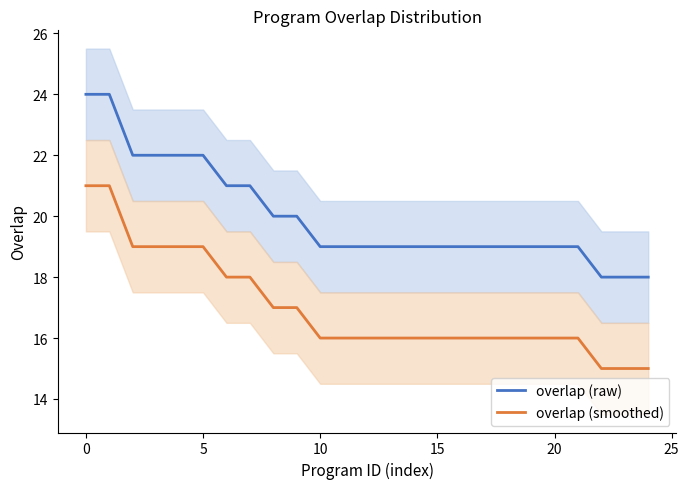

Does the chart display data point markers on the line(s)?

No